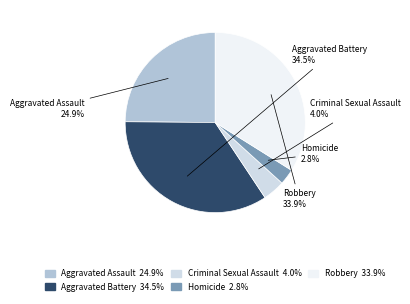

Rank the categories by value from highest to lowest.

Aggravated Battery, Robbery, Aggravated Assault, Criminal Sexual Assault, Homicide